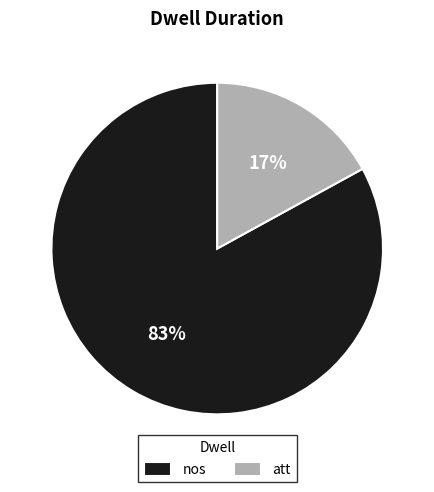

Which has a higher value, att or nos?

nos